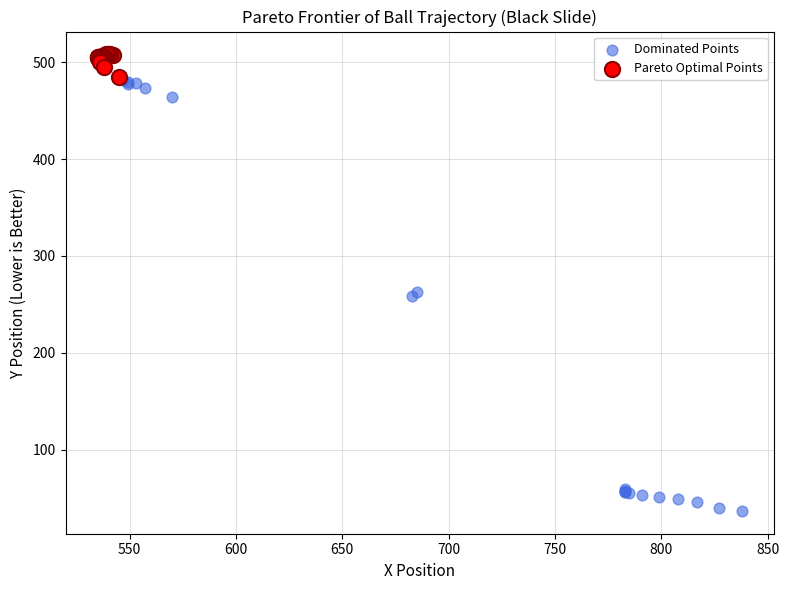

Which series reaches the minimum Y coordinate?

Dominated Points